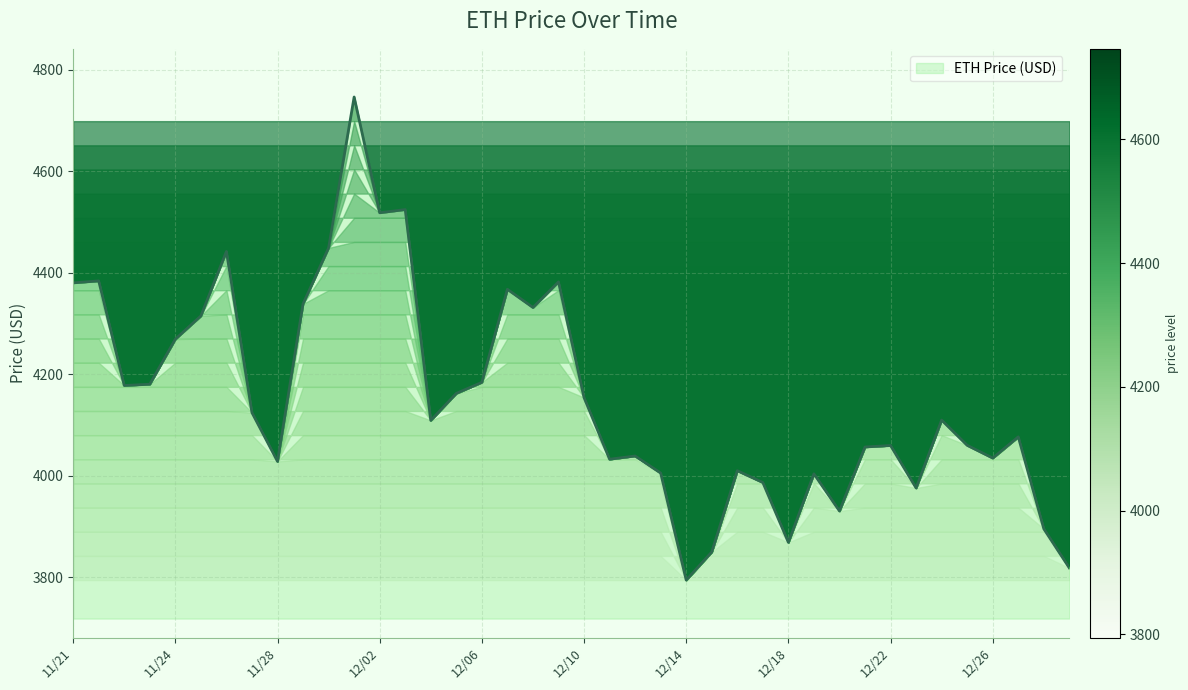

What is the difference between the maximum and minimum values?

952.1